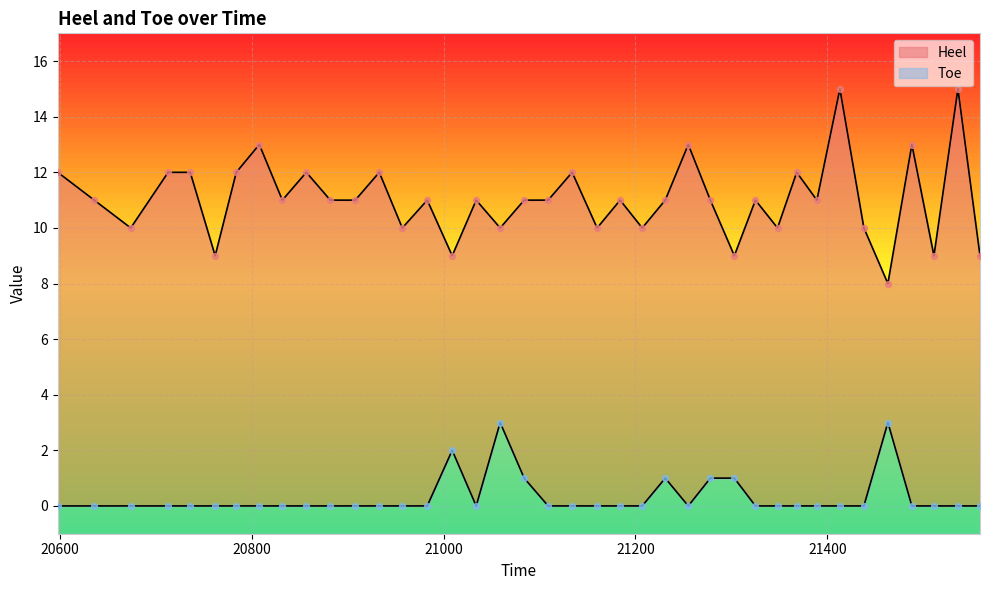

What are all the series names shown in the legend?

Heel, Toe